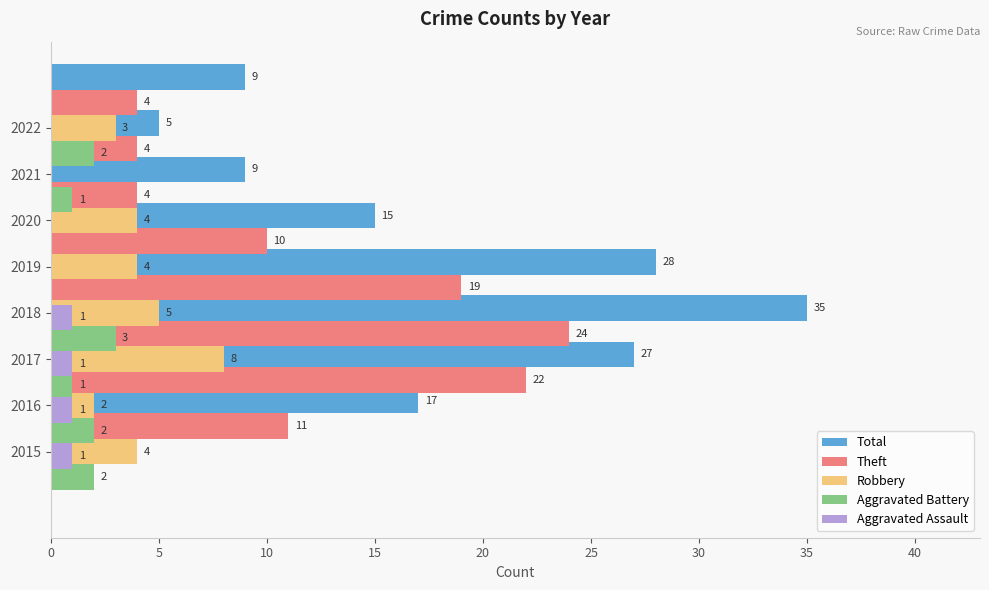

What is the maximum value for Theft?

24